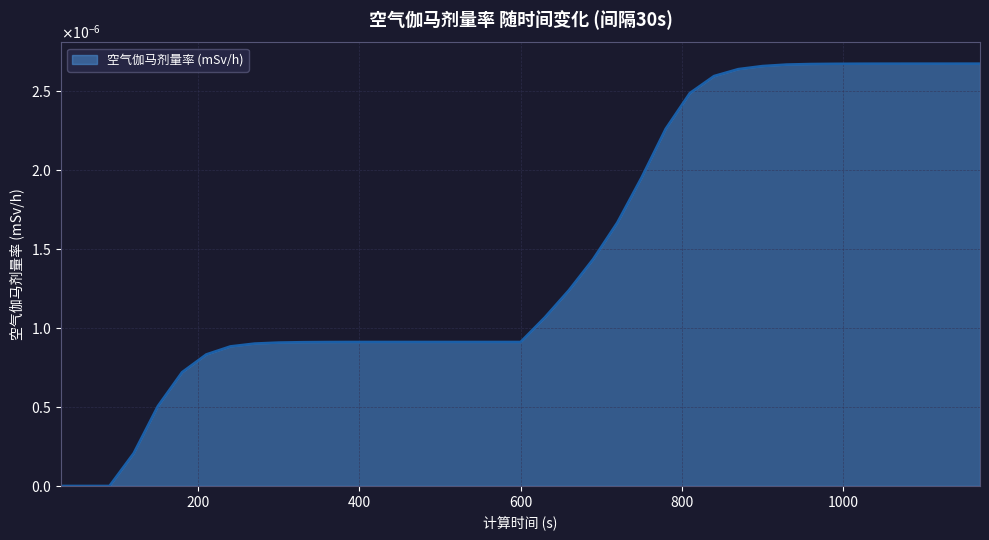

Does the chart have visible grid lines?

Yes